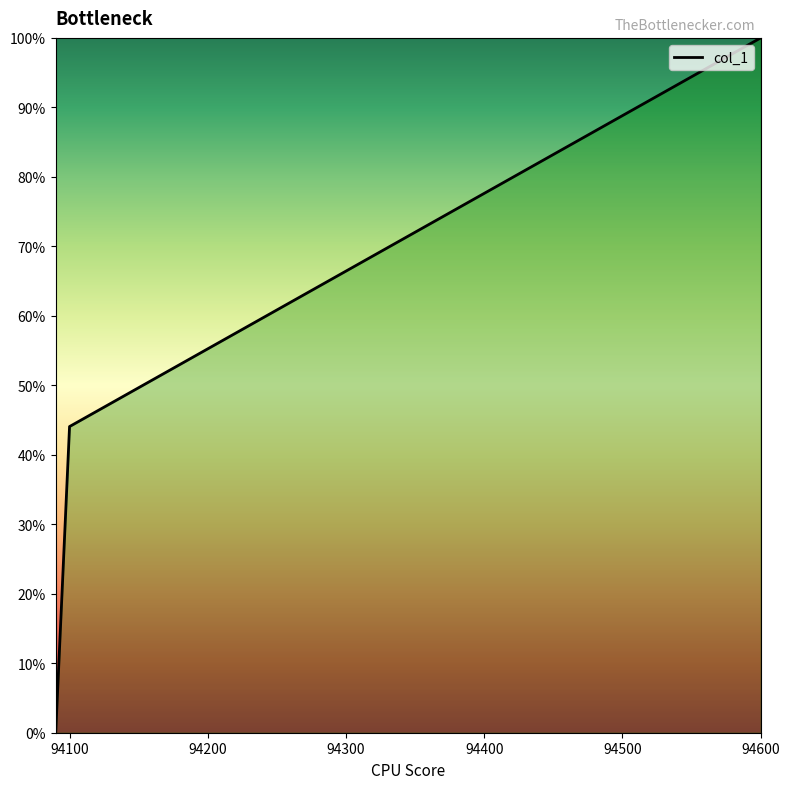

Does the chart have visible grid lines?

No